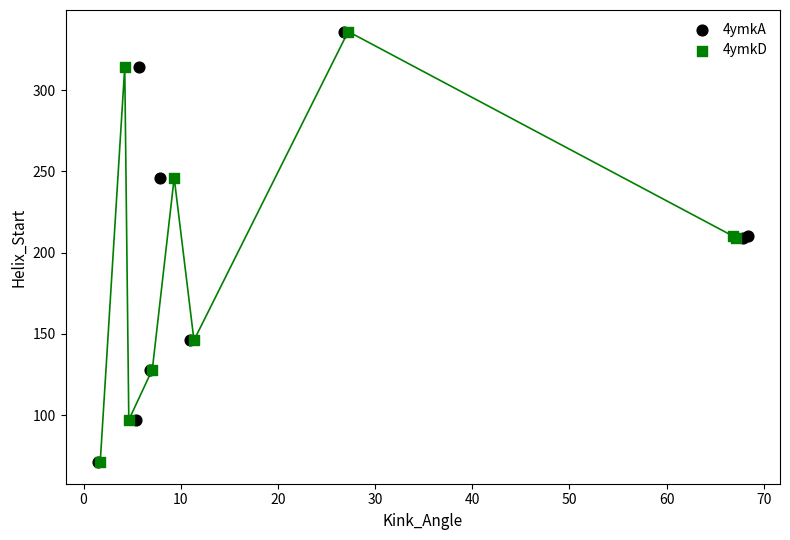

What are all the series names shown in the legend?

4ymkA, 4ymkD